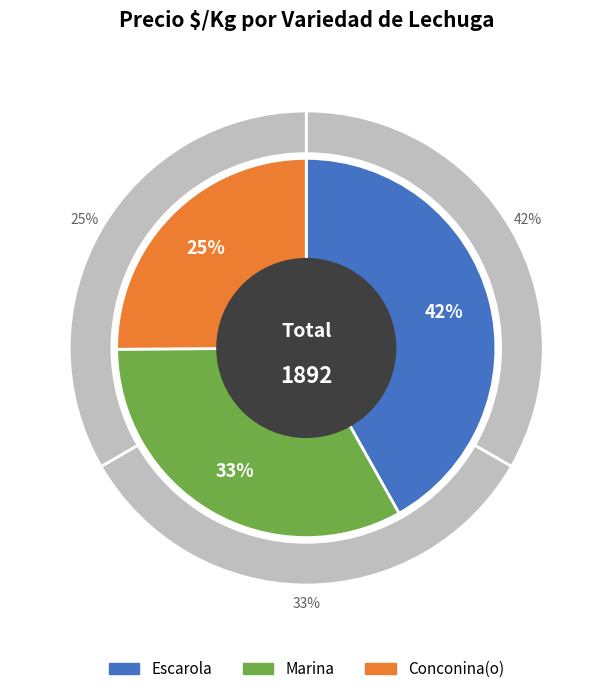

To the nearest percent, what portion does Marina represent?

33%